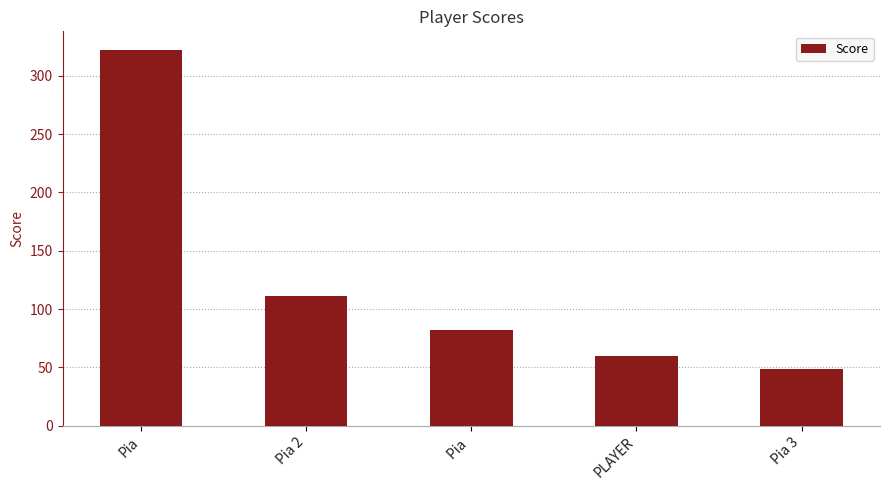

Is it true that the value at Pia  is 140?

False